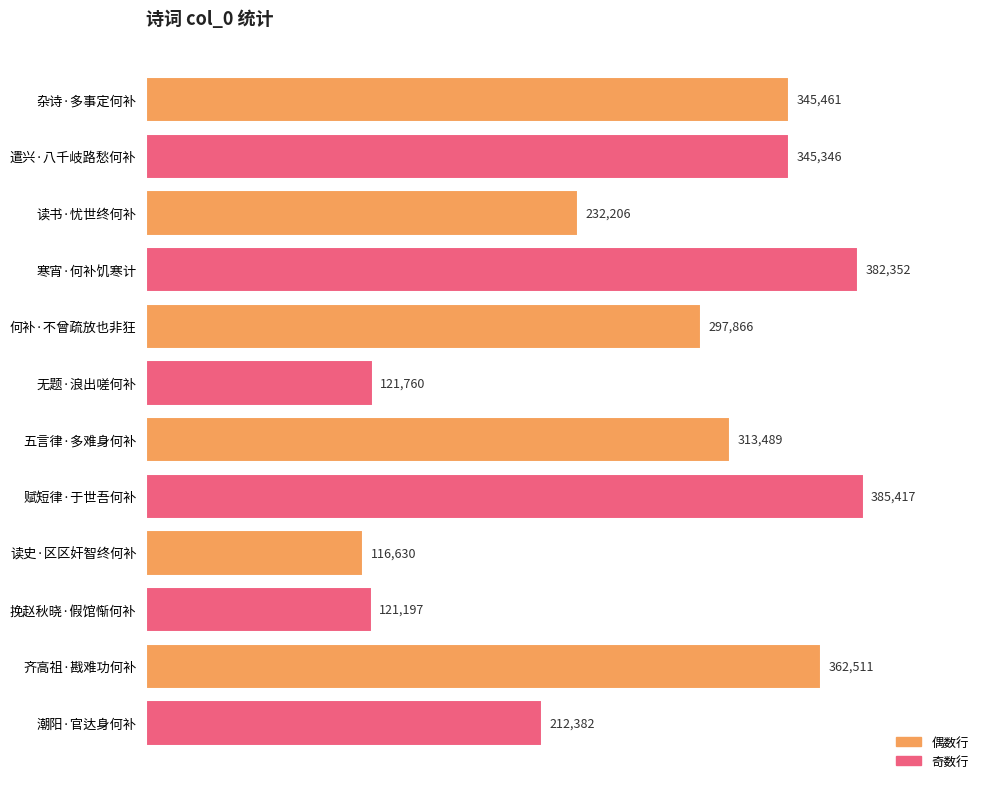

What is the minimum value shown in the chart?

116630